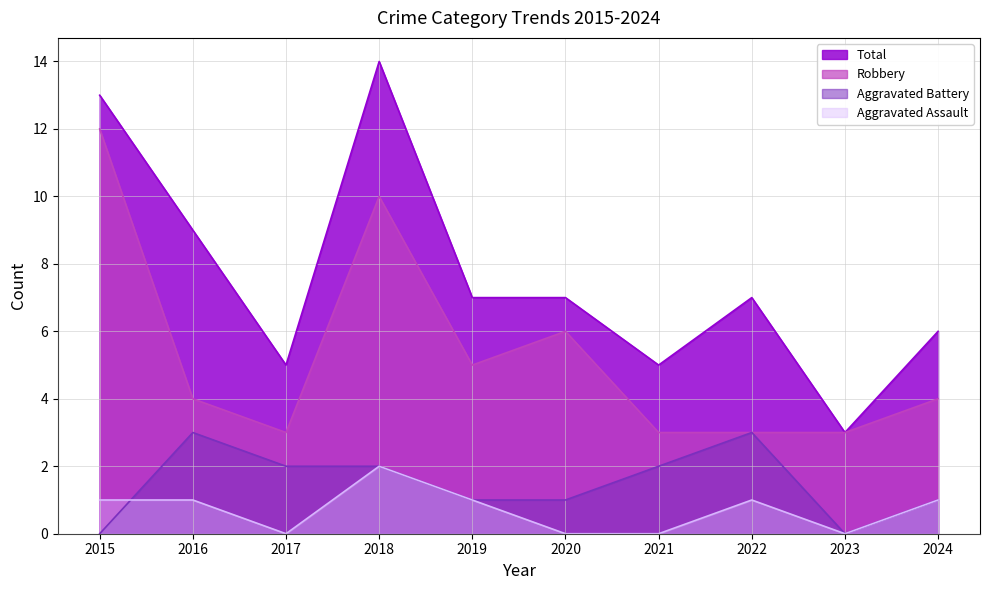

Reading right to left, what are all the values shown in this chart?

Aggravated Assault: 2024=1	2023=0	2022=1	2021=0	2020=0	2019=1	2018=2	2017=0	2016=1	2015=1
Aggravated Battery: 2024=1	2023=0	2022=3	2021=2	2020=1	2019=1	2018=2	2017=2	2016=3	2015=0
Robbery: 2024=4	2023=3	2022=3	2021=3	2020=6	2019=5	2018=10	2017=3	2016=4	2015=12
Total: 2024=6	2023=3	2022=7	2021=5	2020=7	2019=7	2018=14	2017=5	2016=9	2015=13